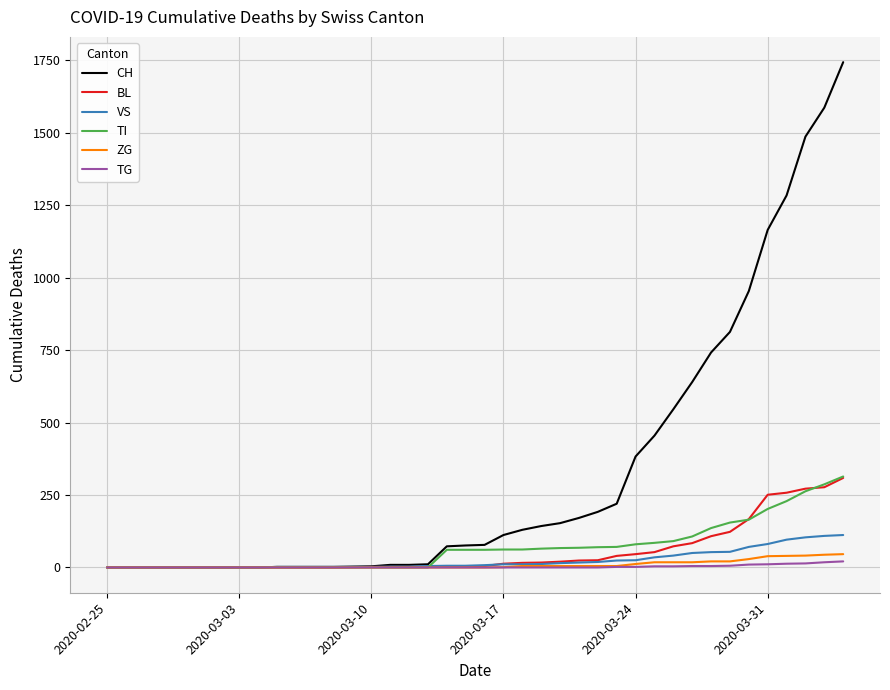

What is the maximum value shown in the chart?

1744